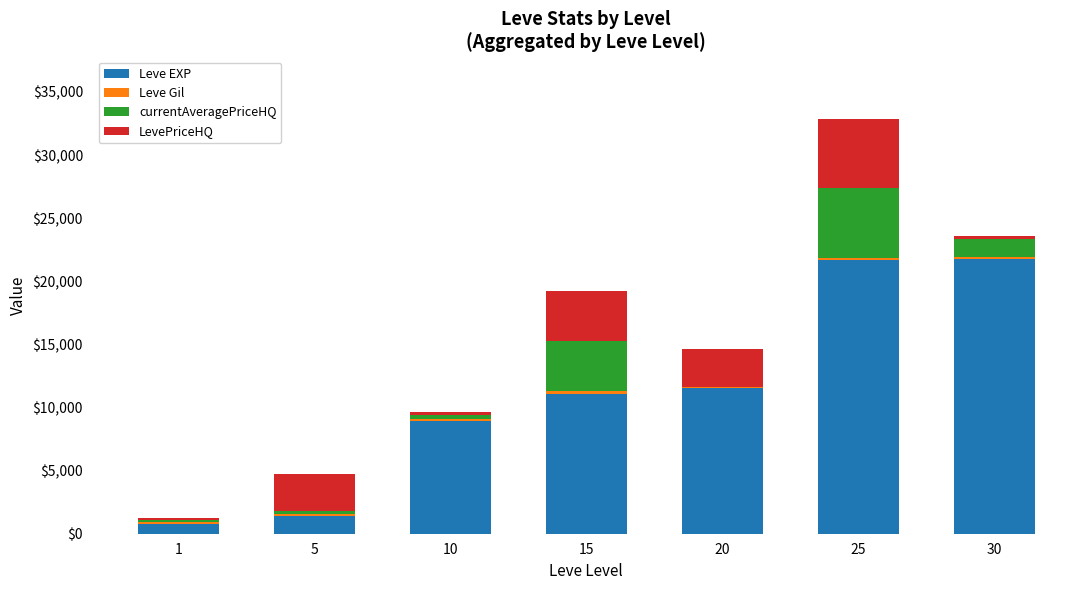

The value of Leve EXP at 25 is 6623. True or false?

False